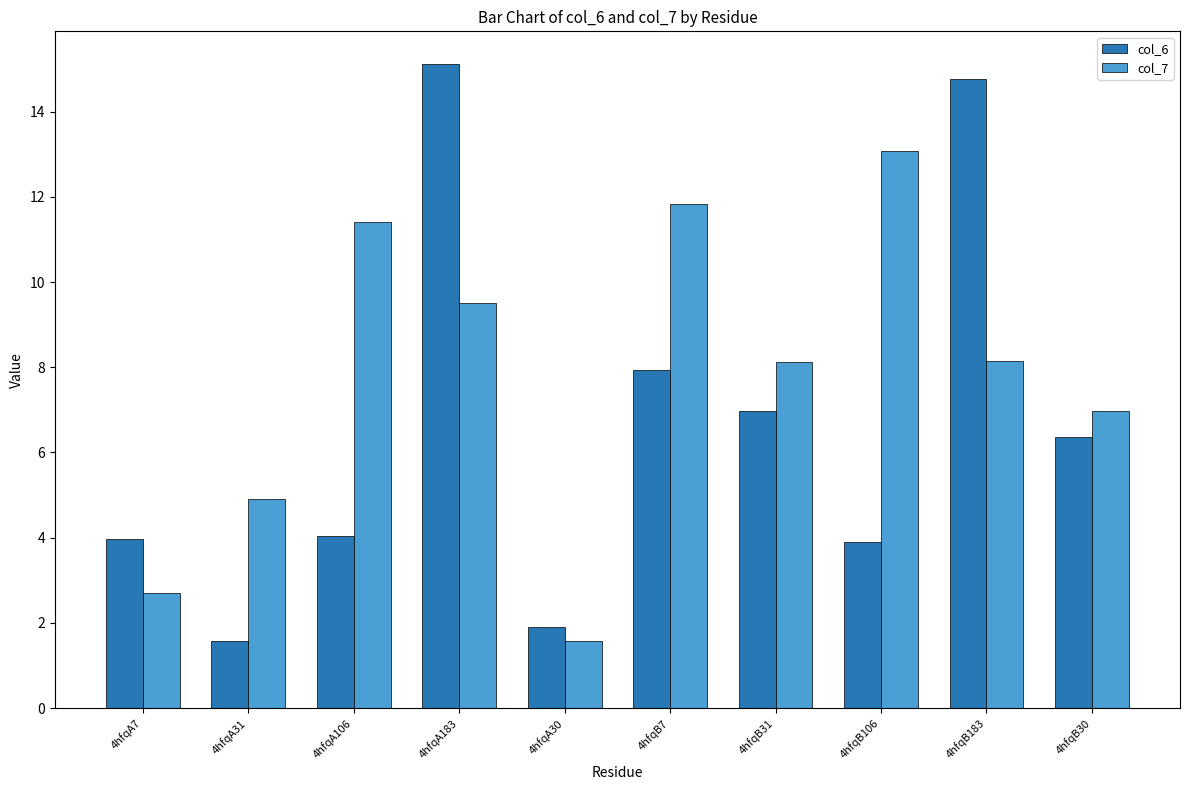

Where is col_7 nearest to the value 7?

4hfqB30